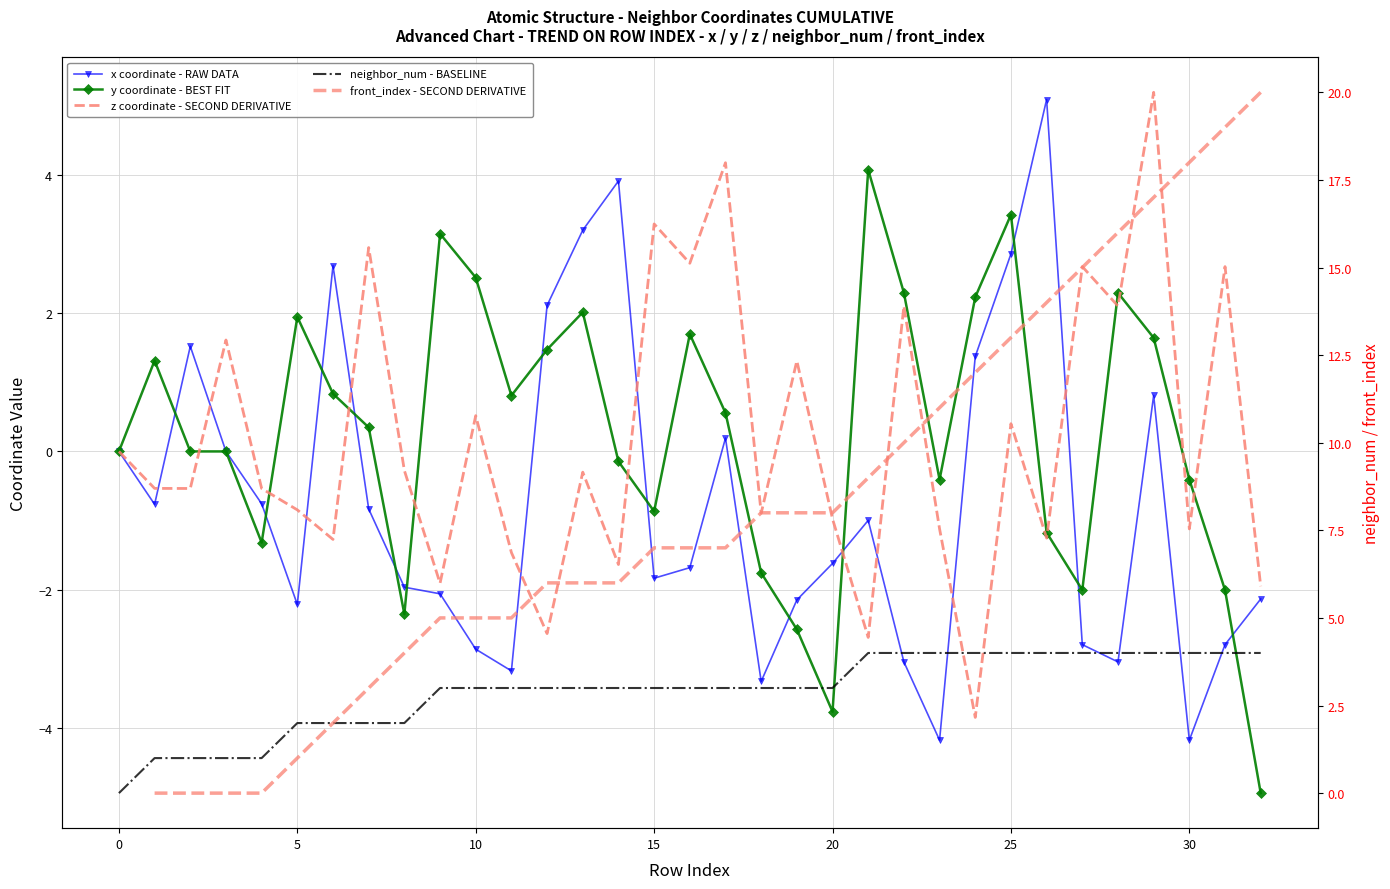

The neighbor_num - BASELINE series shows 3.0 at 11. True or false?

True